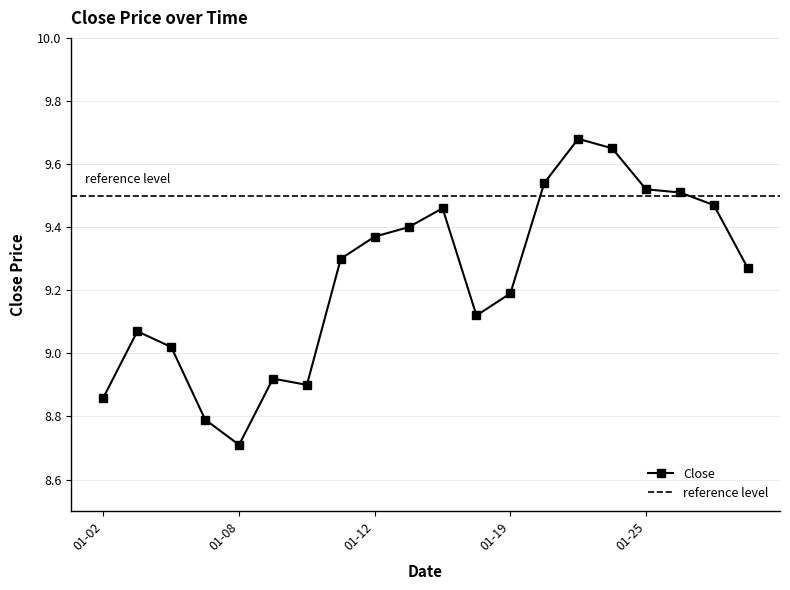

Where does the data first go above 9?

2018-01-03